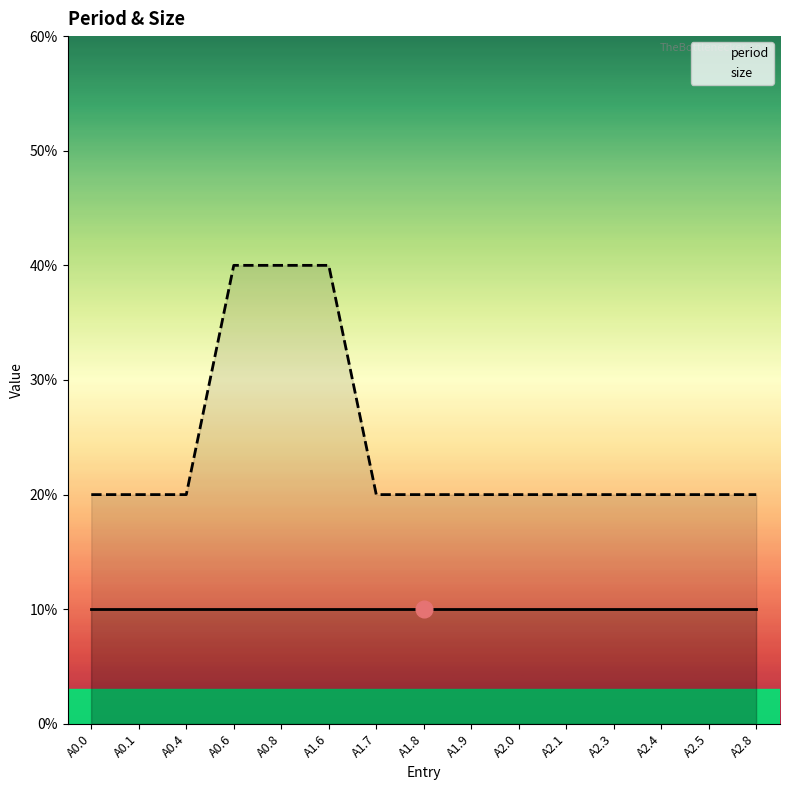

Which series has the widest spread of values?

size